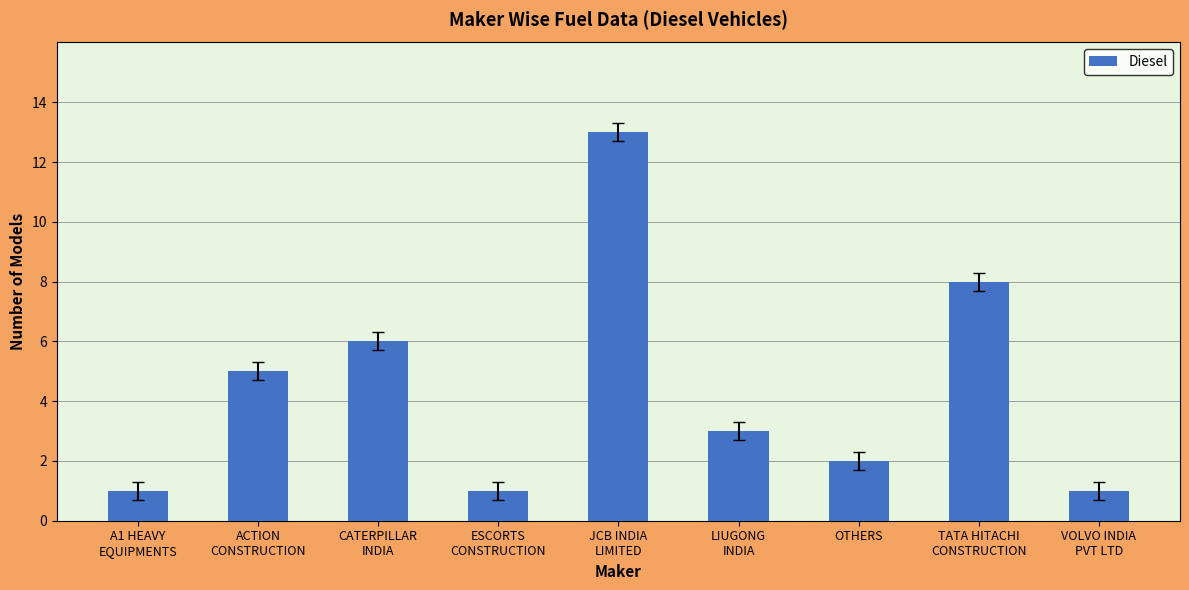

What is the difference between the second highest and minimum values?

7